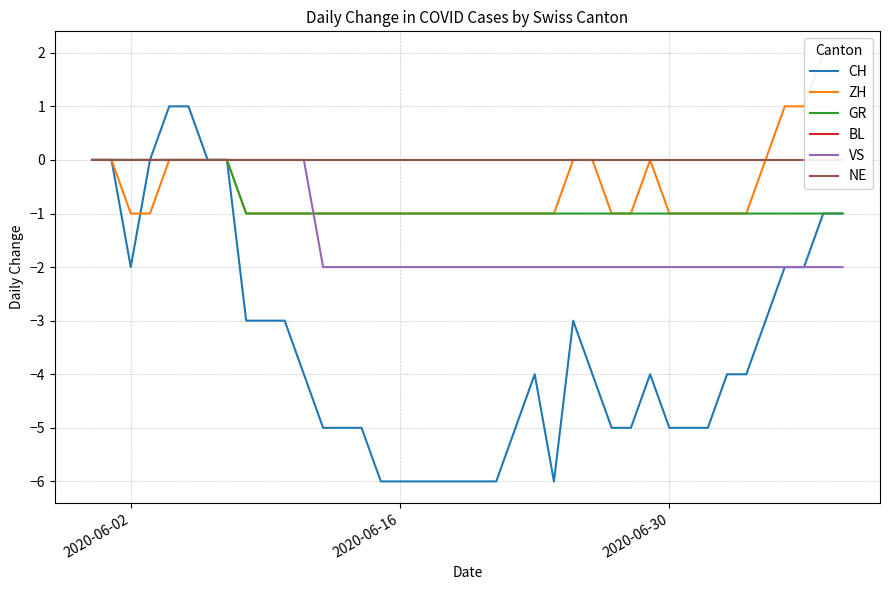

How many data points in CH are above -4?

17